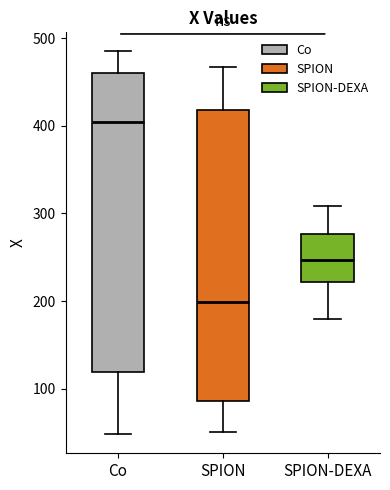

Which box's median line is the lowest?

SPION